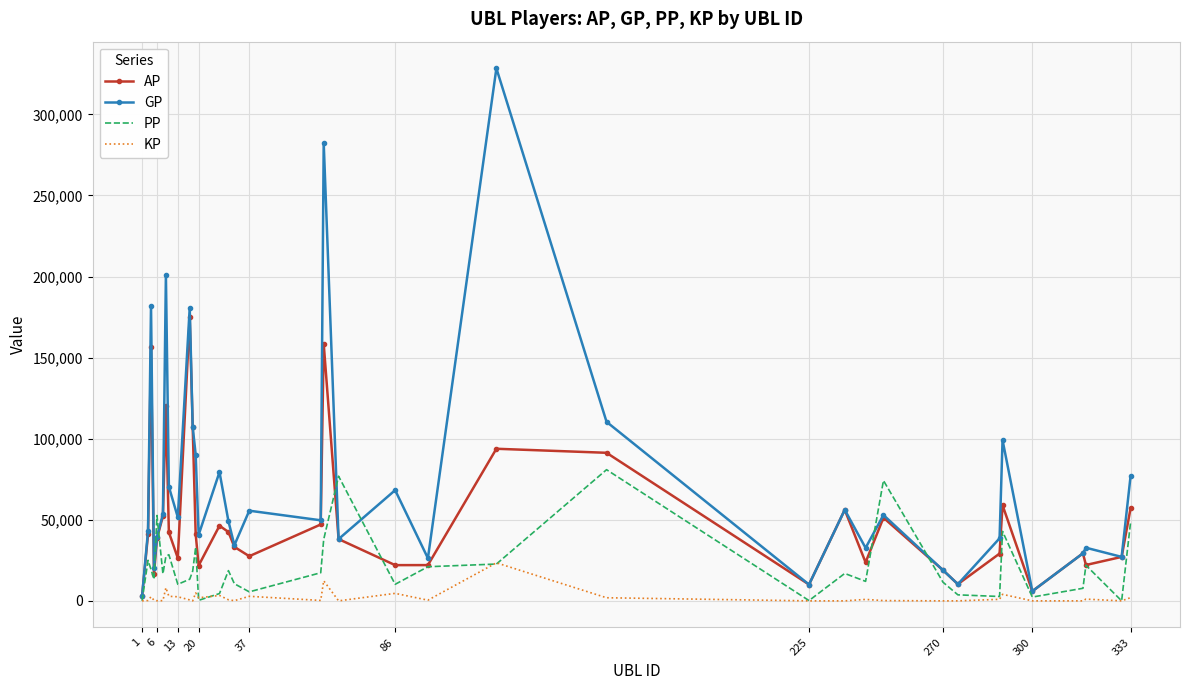

What are all the series names shown in the legend?

AP, GP, PP, KP